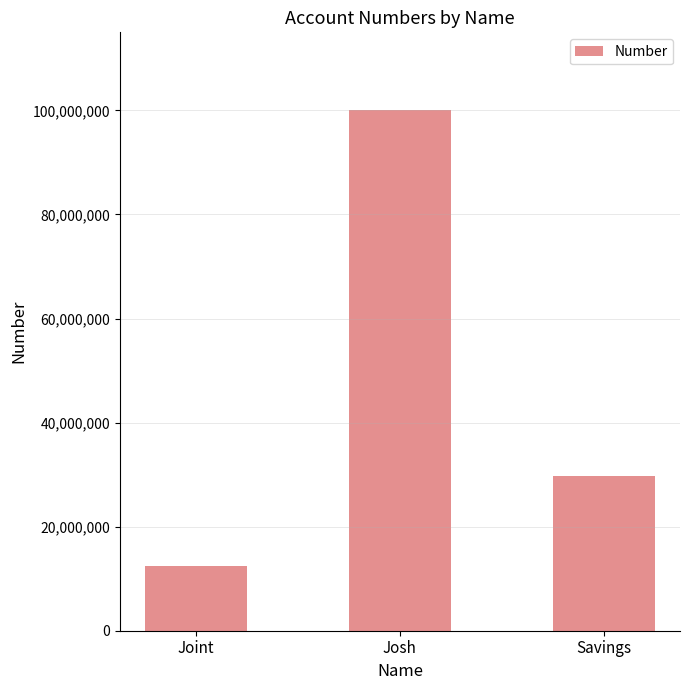

What is the change in value from Josh to Savings?

-70298888